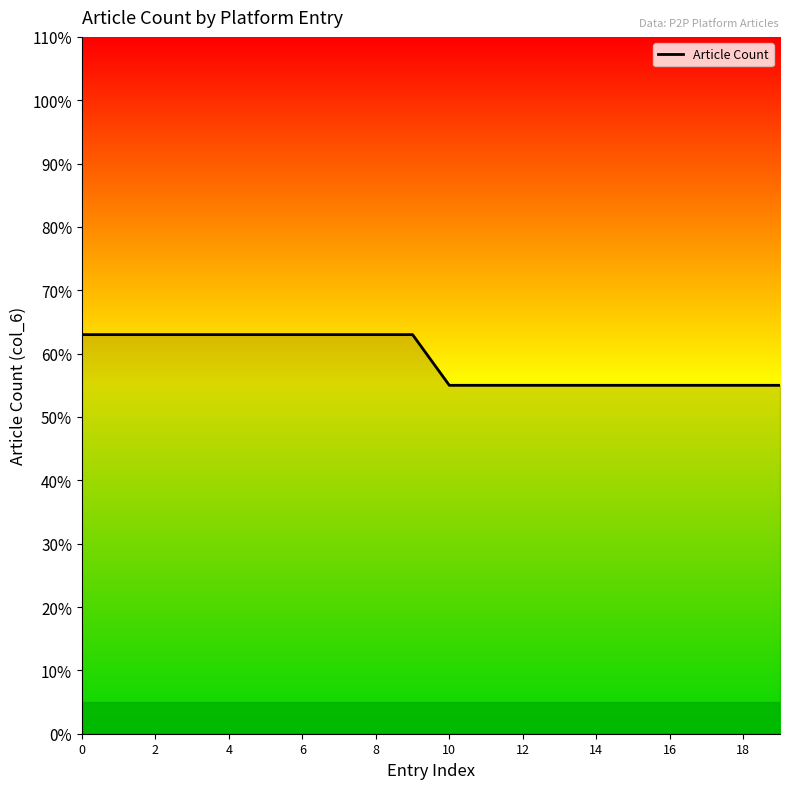

What is the smallest value displayed?

55